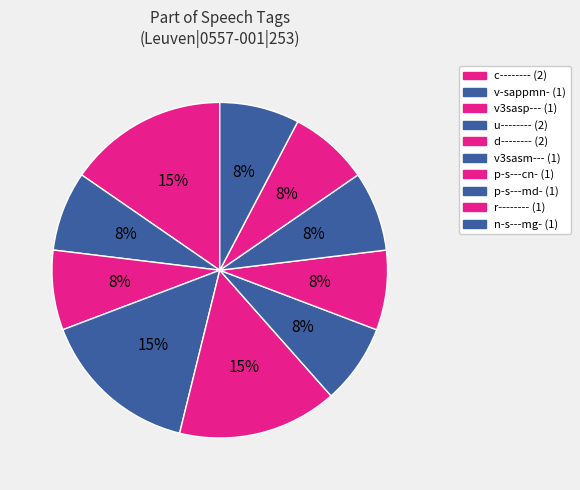

The n-s---mg- slice represents 8% of the pie. True or false?

True